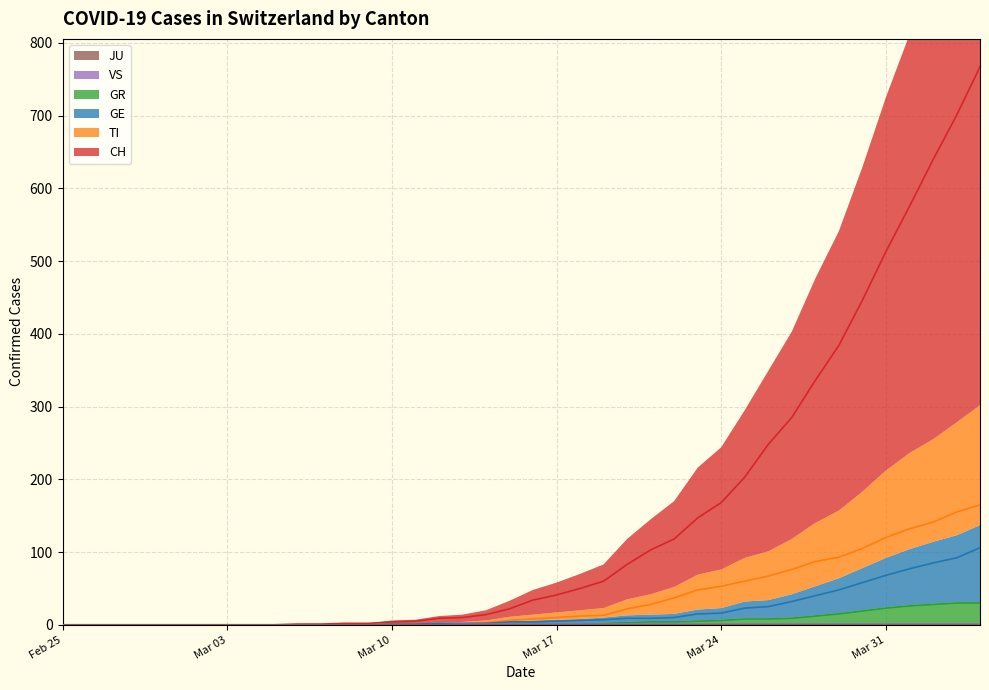

The VS series shows 1 at Mar 17. True or false?

True